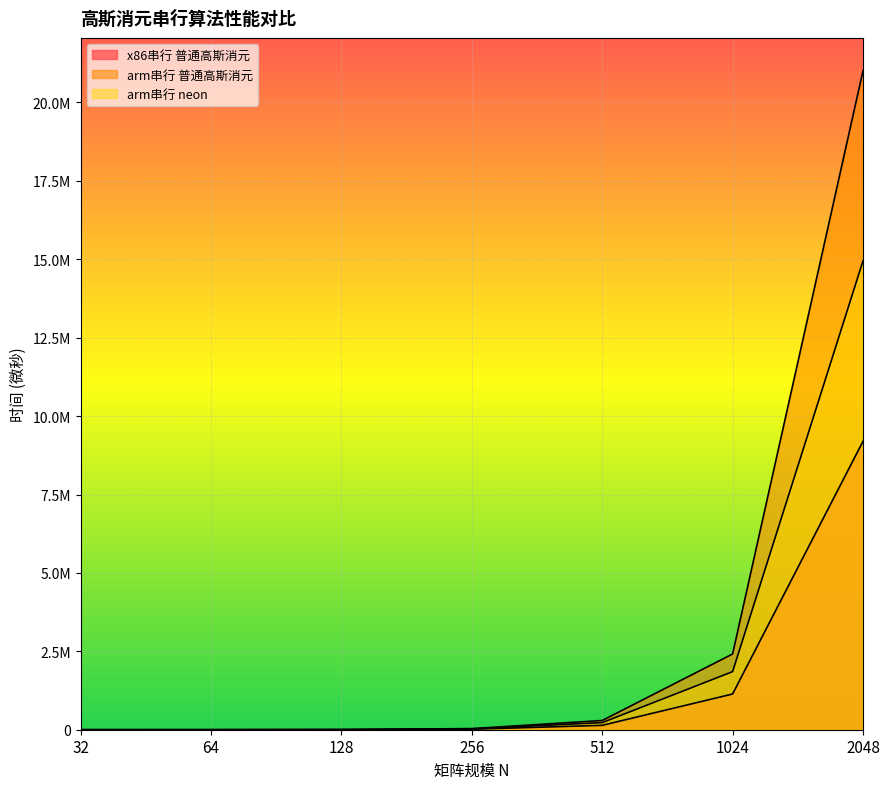

True or false: arm串行 neon and arm串行 普通高斯消元 intersect in this chart.

False